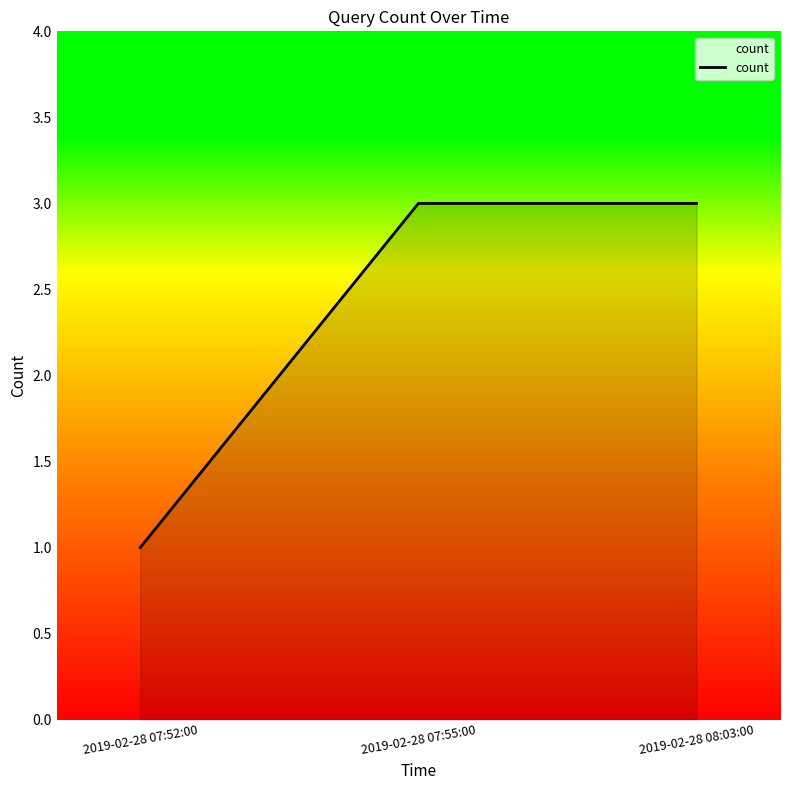

What position from the left is 2019-02-28 07:55:00?

2